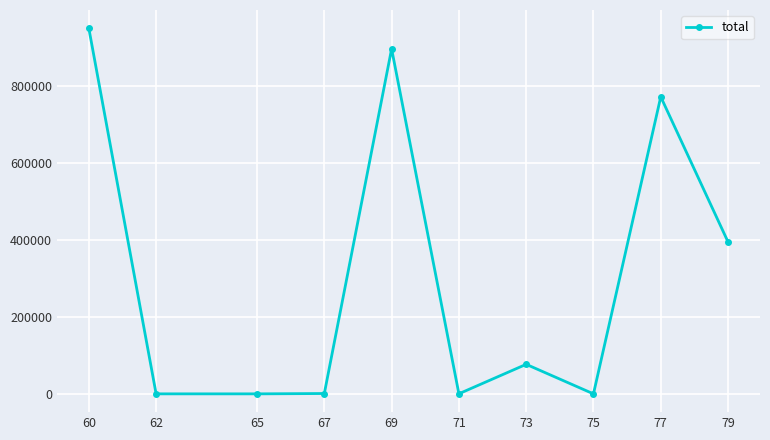

What is the average value?

308703